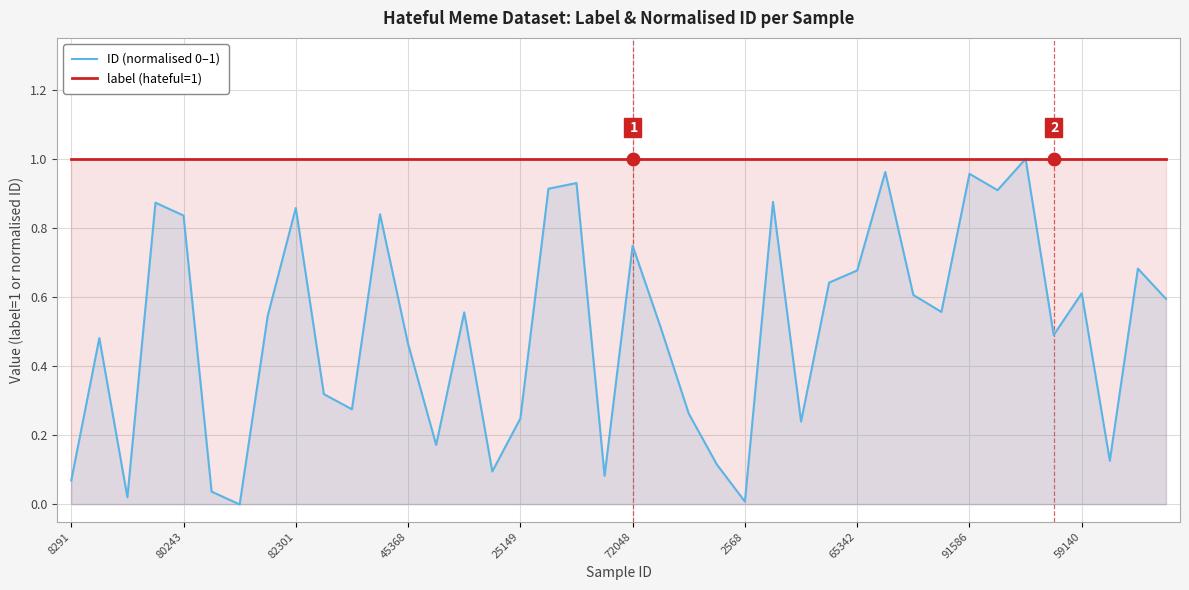

The label (hateful=1) series shows 0.3 at 2568. True or false?

False